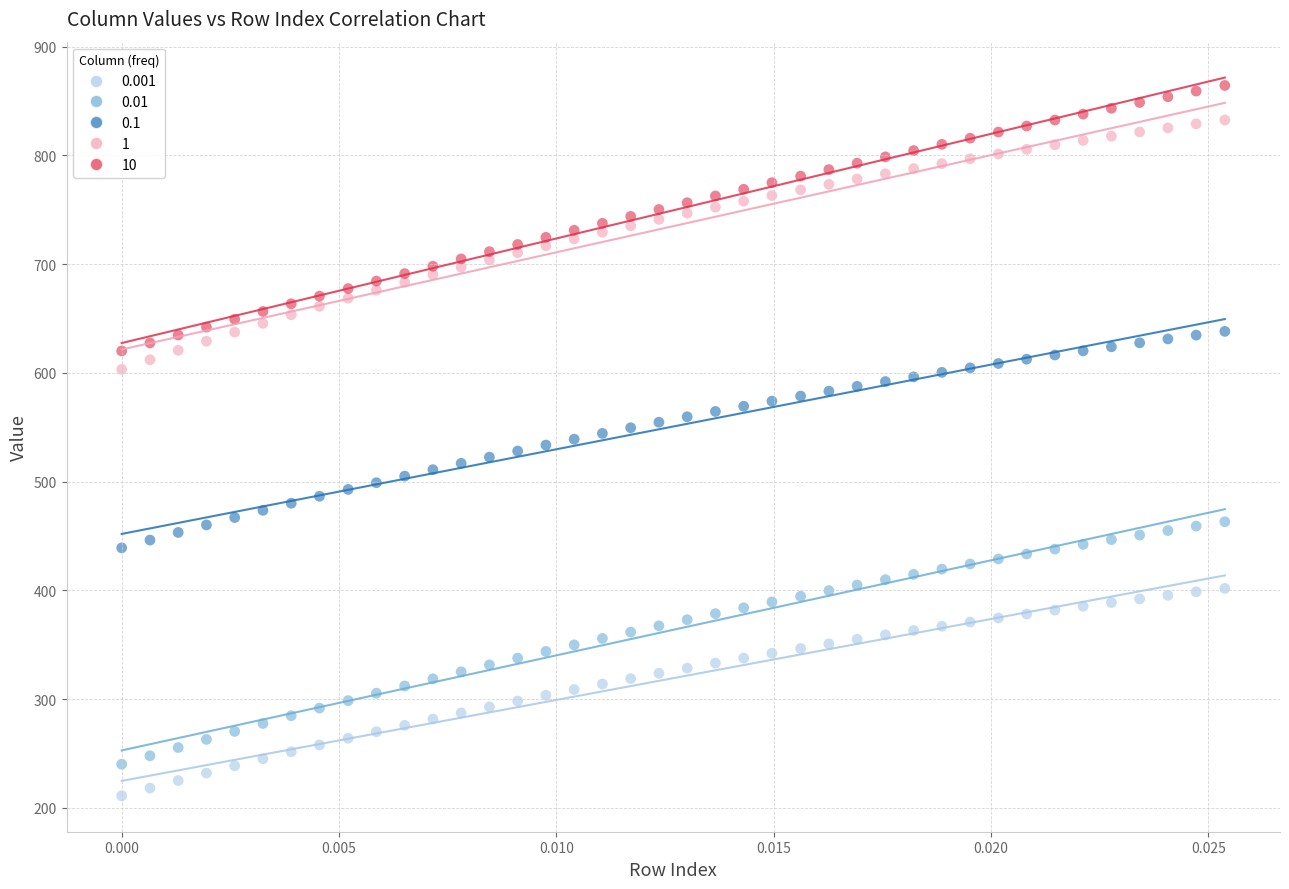

Which series has the widest spread of Y values?

10